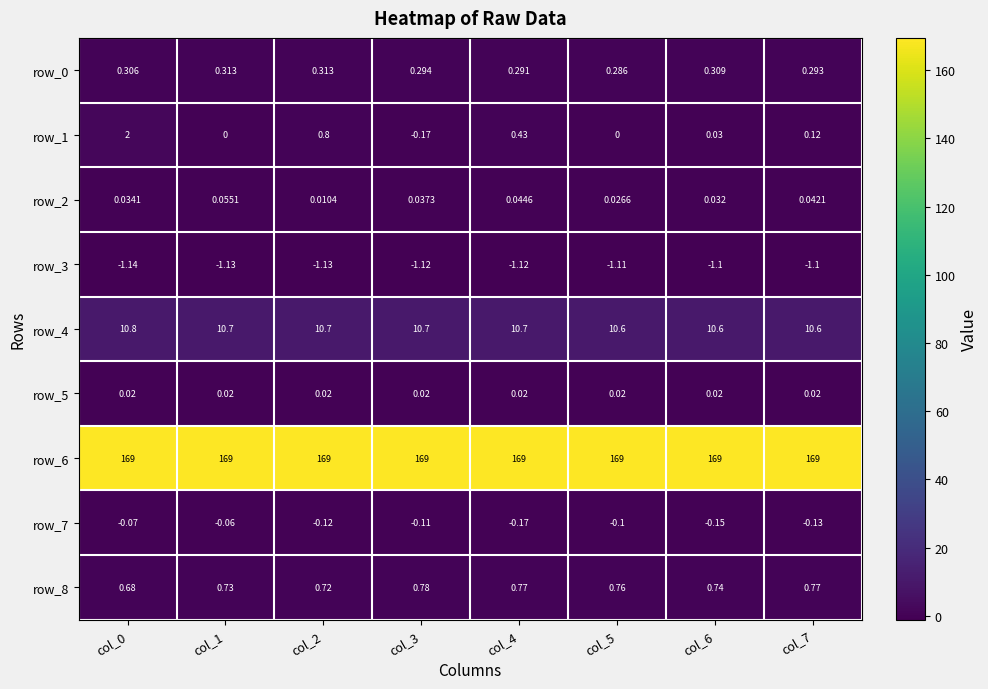

True or false: row_3 has a value of -0.7 at col_4.

False